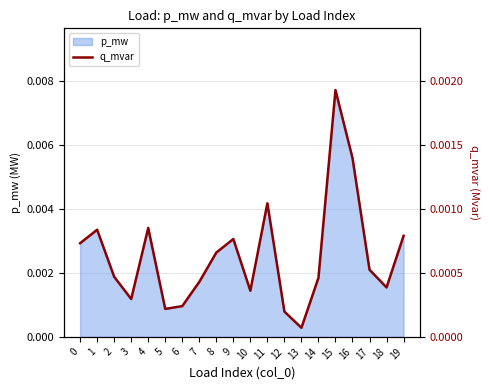

List the labels in order of value, largest first.

15, 16, 11, 4, 1, 19, 9, 0, 8, 17, 2, 14, 7, 18, 10, 3, 6, 5, 12, 13